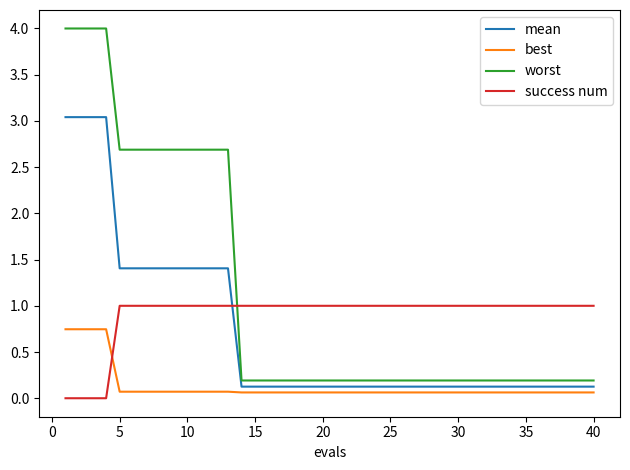

What is the maximum value shown in the chart?

4.0